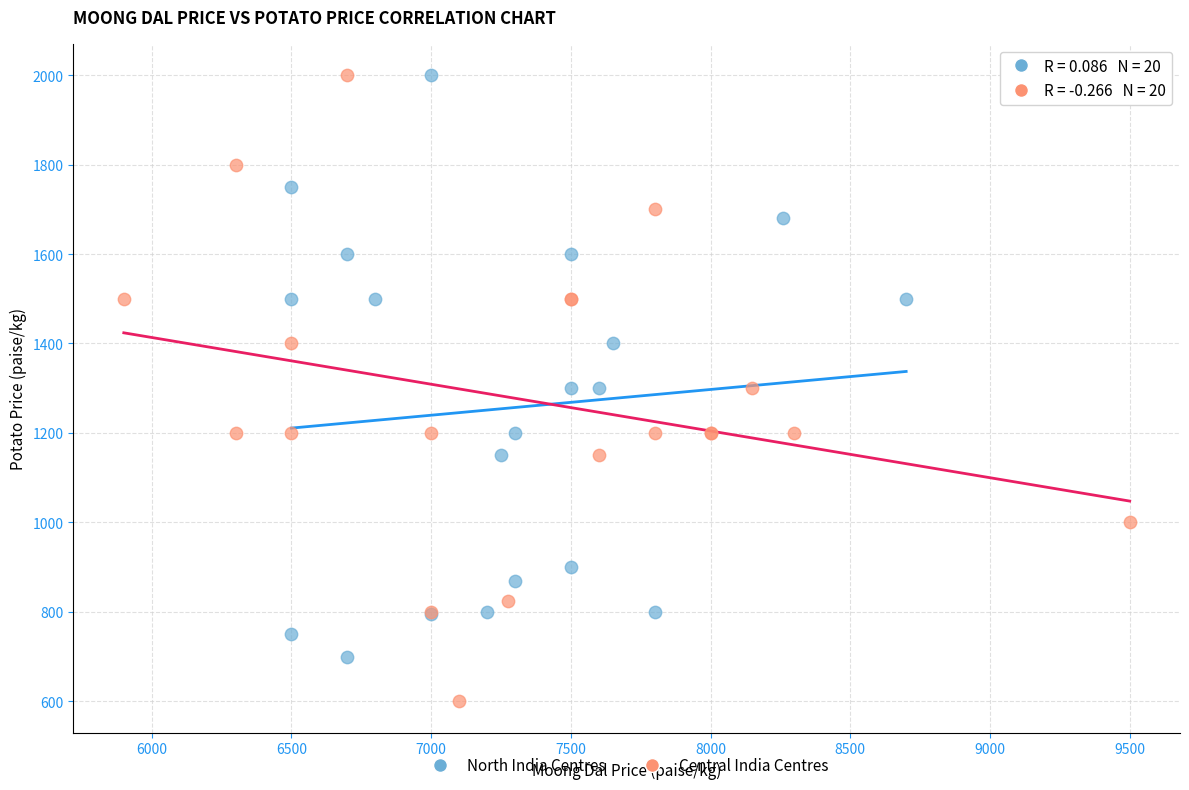

Which series reaches the minimum Y coordinate?

Central India Centres